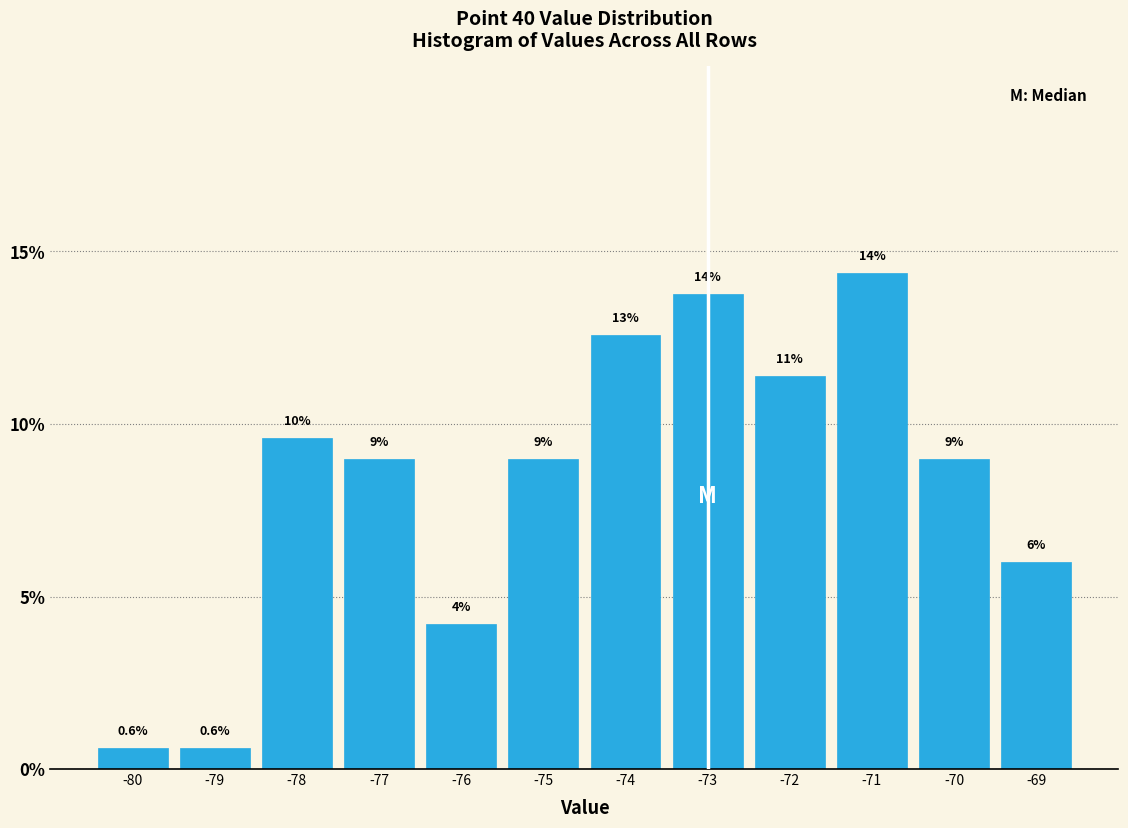

Over which range of the x-axis is the bar tallest?

-71.5 to -70.5